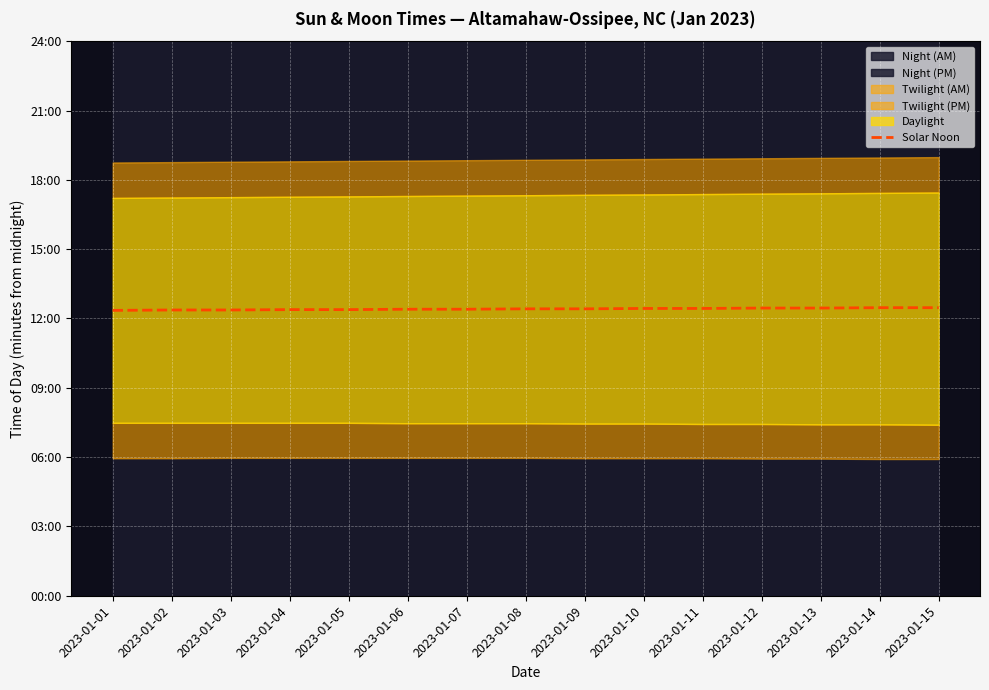

What is the value of the 8th point from the left?

745